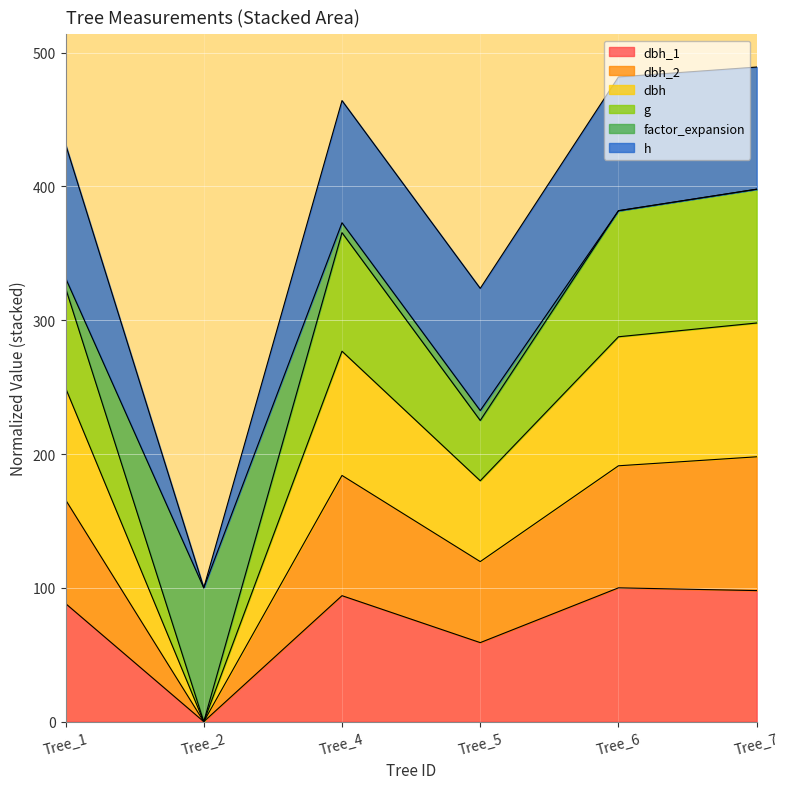

What is the total value across all series at Tree_2?

100.0